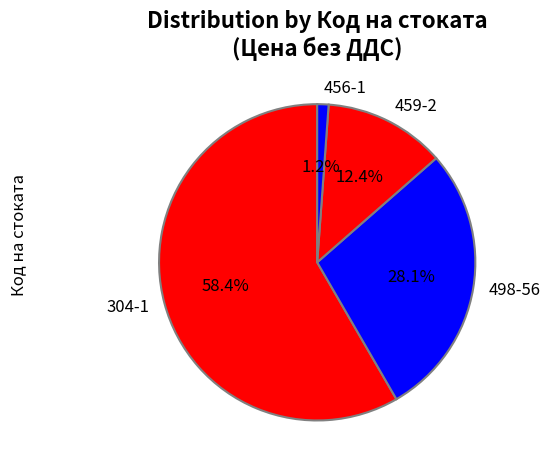

How many slices are in this pie chart?

4